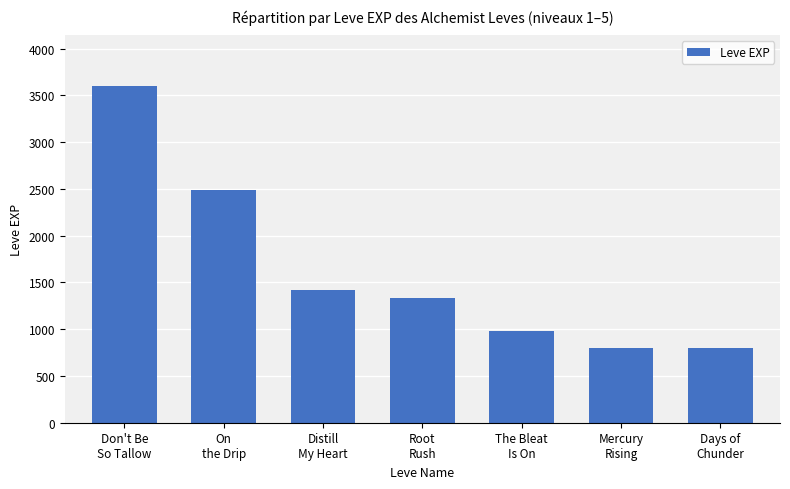

Which category has the highest value across all series?

Don't Be
So Tallow